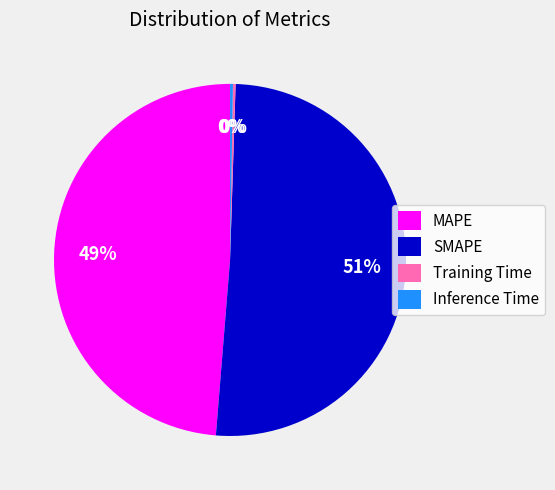

What is the ratio of the value at SMAPE to the value at MAPE?

1.0